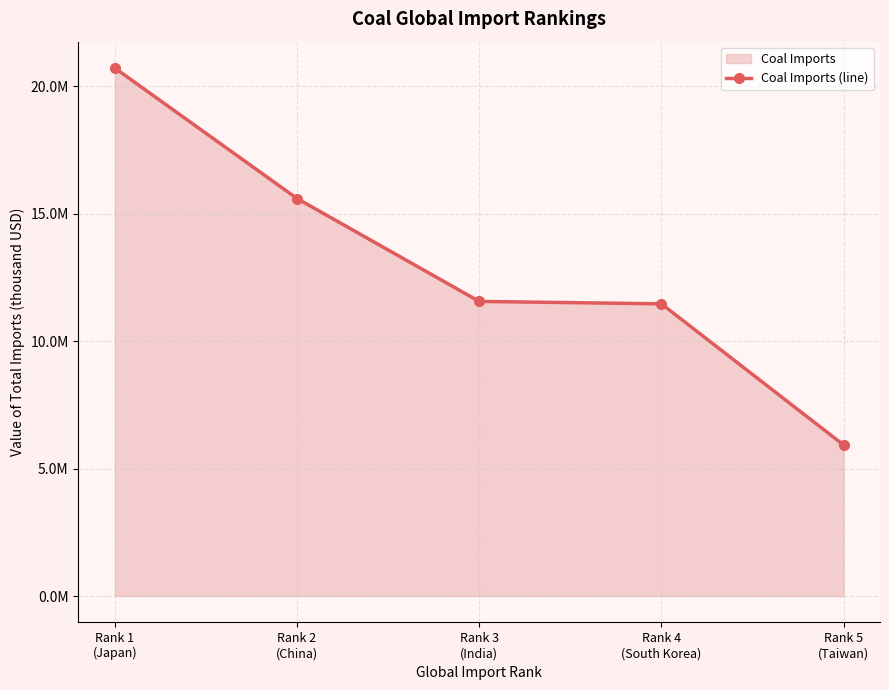

What is the ratio of the value at Rank 2
(China) to the value at Rank 1
(Japan)?

0.8